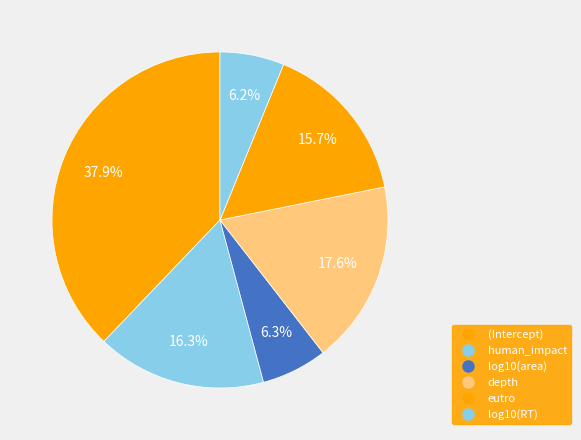

Which category has the biggest portion of the pie?

(Intercept)